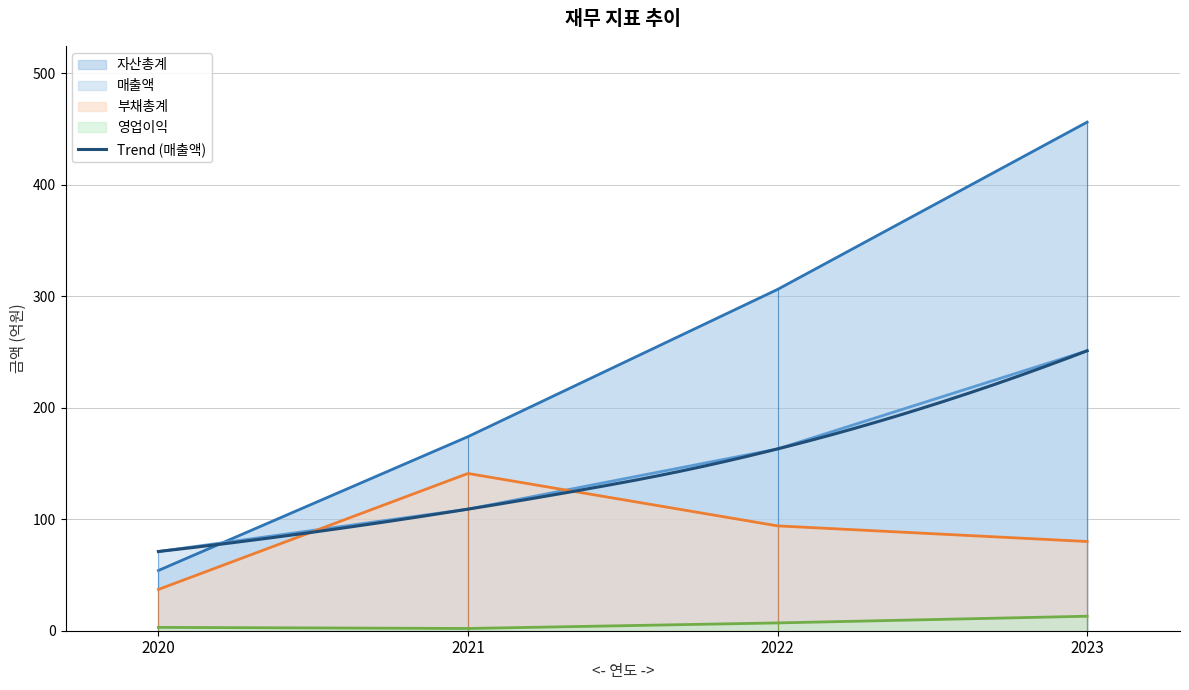

How many 매출액 values are between 109 and 251?

3